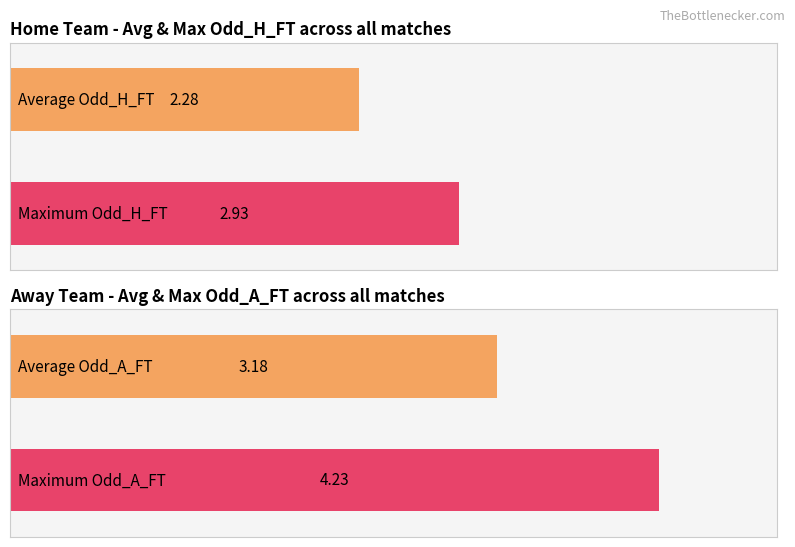

What is the difference between the second highest and minimum values in the Avg Odd_H_FT series?

0.9